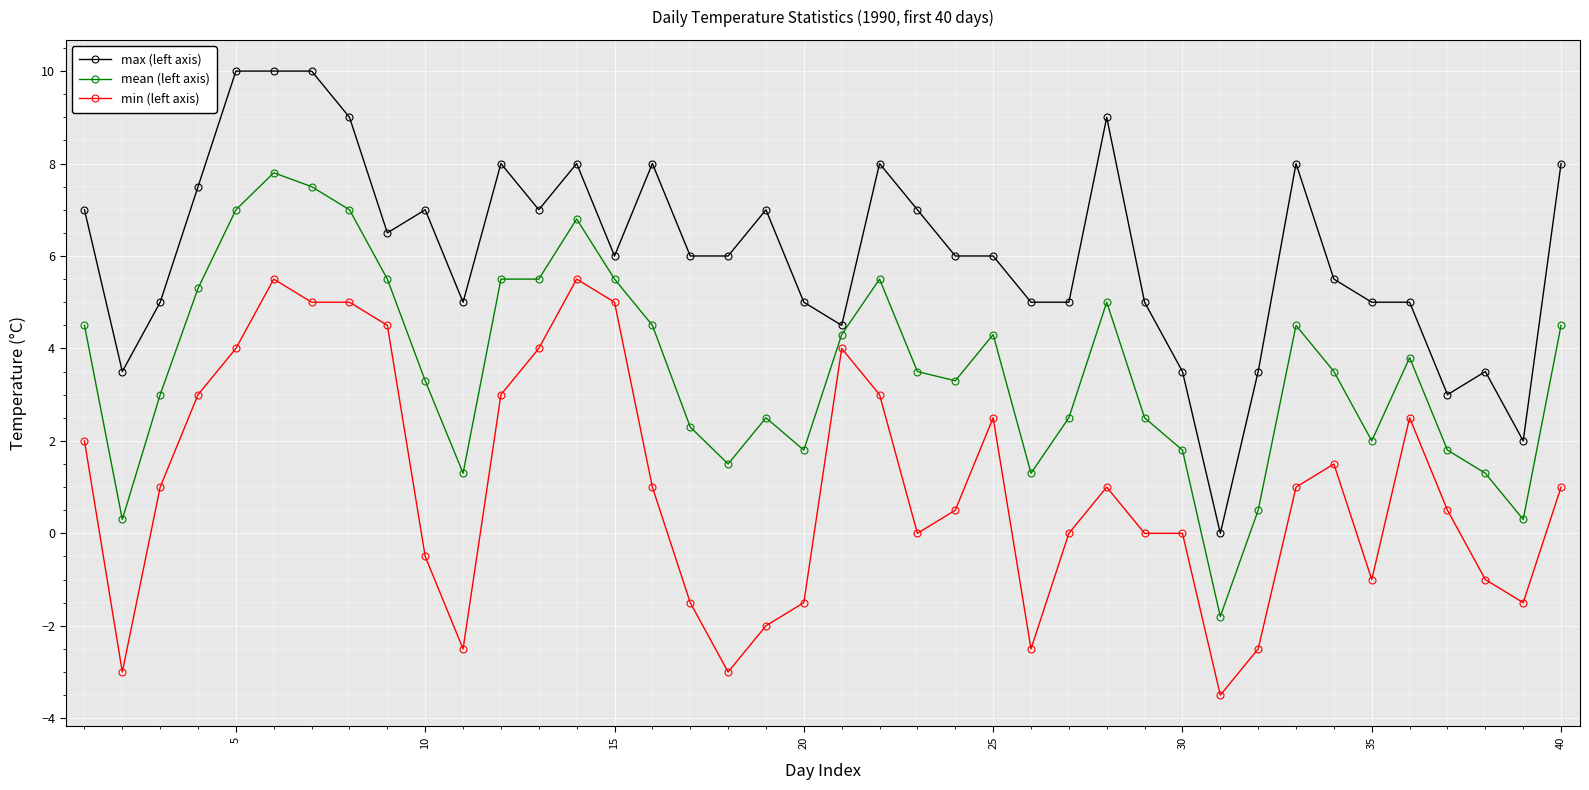

Count the number of data series in this chart.

3